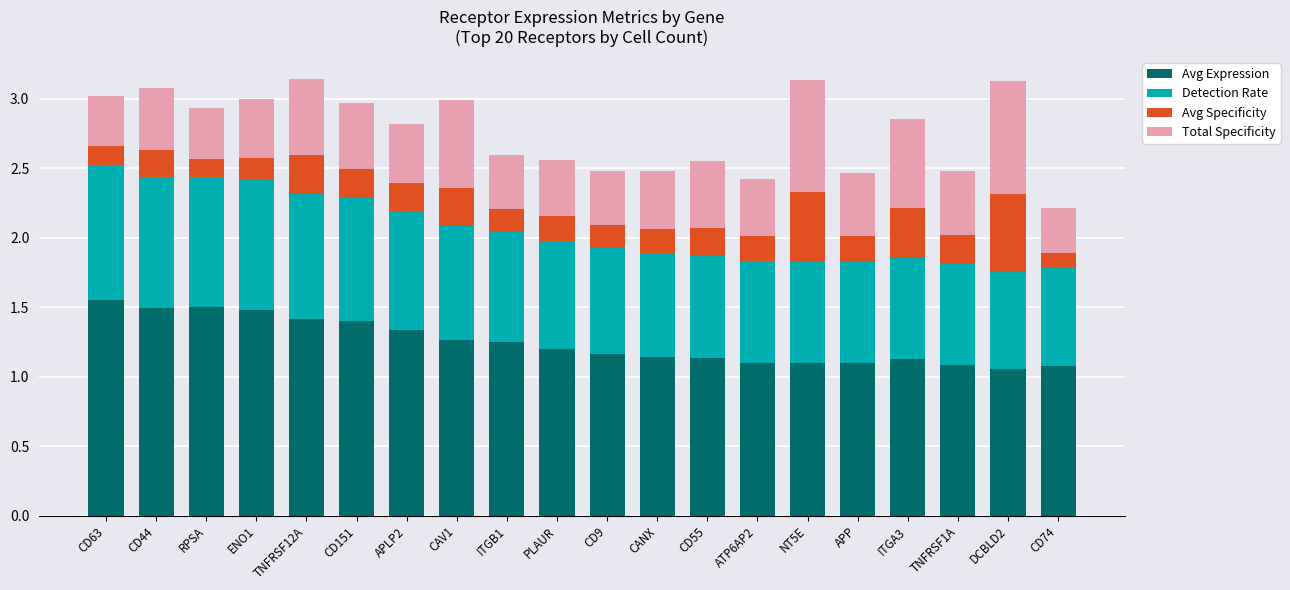

What is the total value across all series at NT5E?

3.1